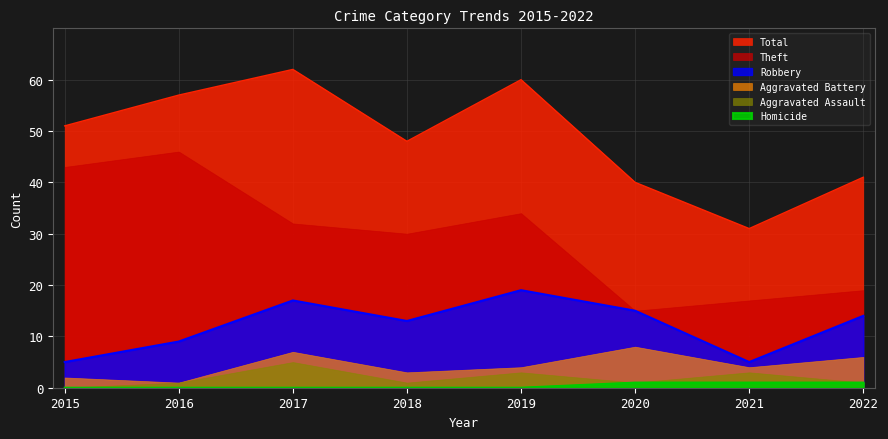

What is the difference between the highest and lowest values at 2021?

30